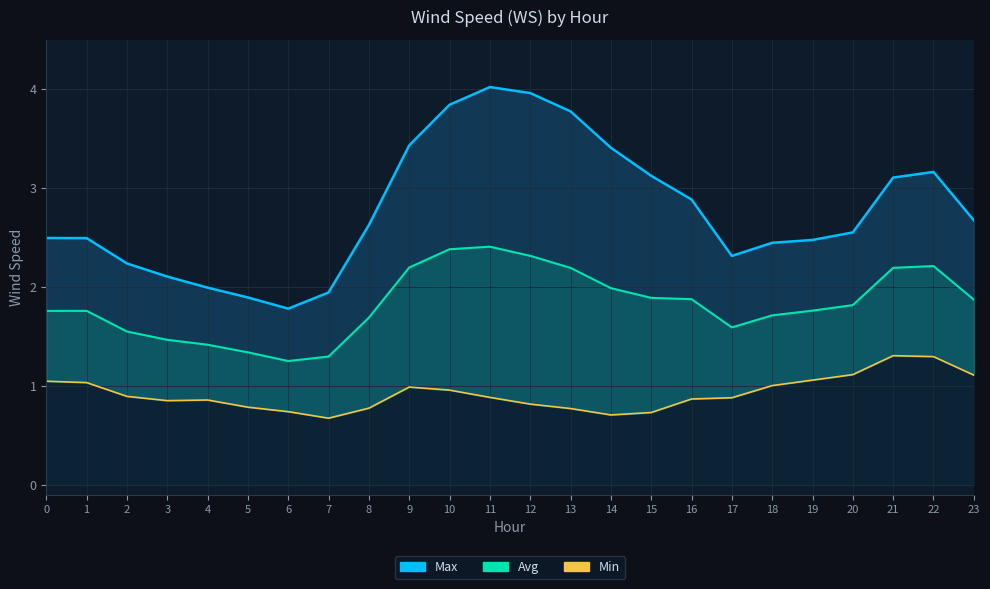

At which label is the value closest to 1?

6